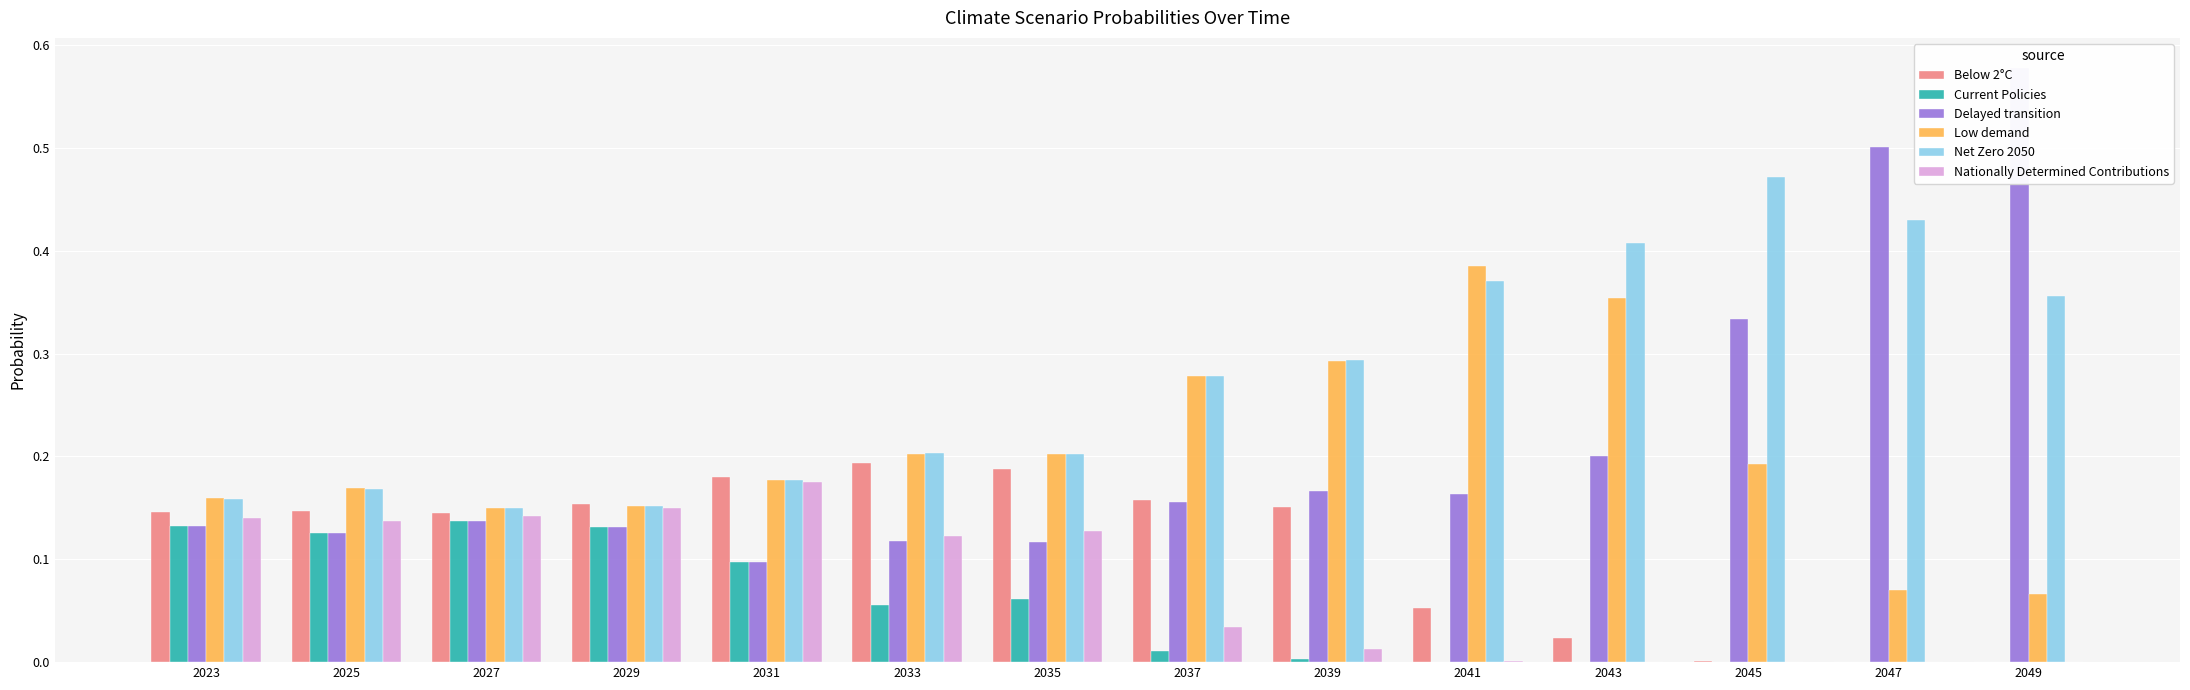

Reading left to right, extract all data points from this chart.

Below 2°C: 0.1	0.1	0.1	0.2	0.2	0.2	0.2	0.2	0.2	0.1	0.0	0.0	0.0	0.0
Current Policies: 0.1	0.1	0.1	0.1	0.1	0.1	0.1	0.0	0.0	0.0	0.0	0.0	0.0	0.0
Delayed transition: 0.1	0.1	0.1	0.1	0.1	0.1	0.1	0.2	0.2	0.2	0.2	0.3	0.5	0.6
Low demand: 0.2	0.2	0.1	0.2	0.2	0.2	0.2	0.3	0.3	0.4	0.4	0.2	0.1	0.1
Net Zero 2050: 0.2	0.2	0.1	0.2	0.2	0.2	0.2	0.3	0.3	0.4	0.4	0.5	0.4	0.4
Nationally Determined Contributions: 0.1	0.1	0.1	0.1	0.2	0.1	0.1	0.0	0.0	0.0	0.0	0.0	0.0	0.0